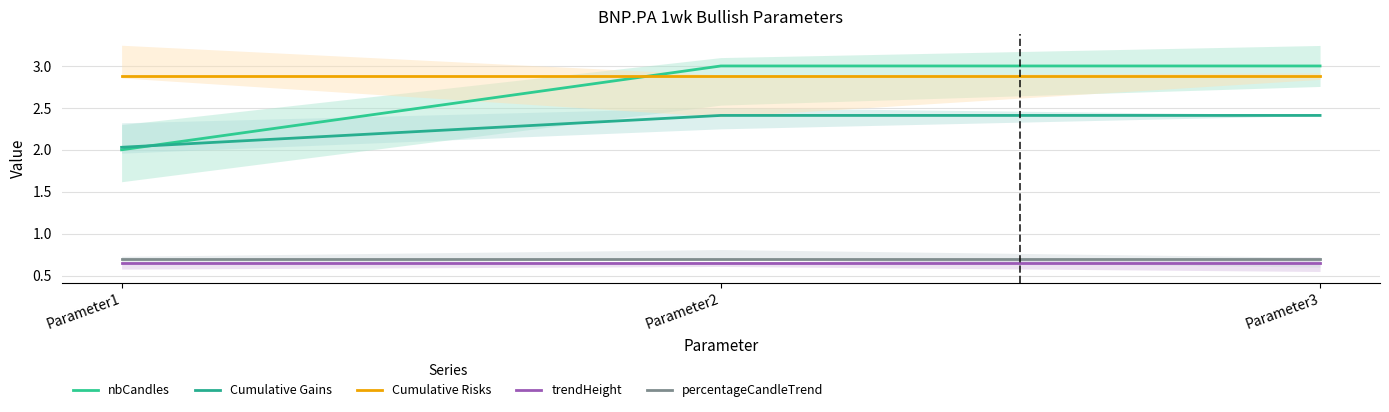

Which series has the largest range (max minus min)?

nbCandles